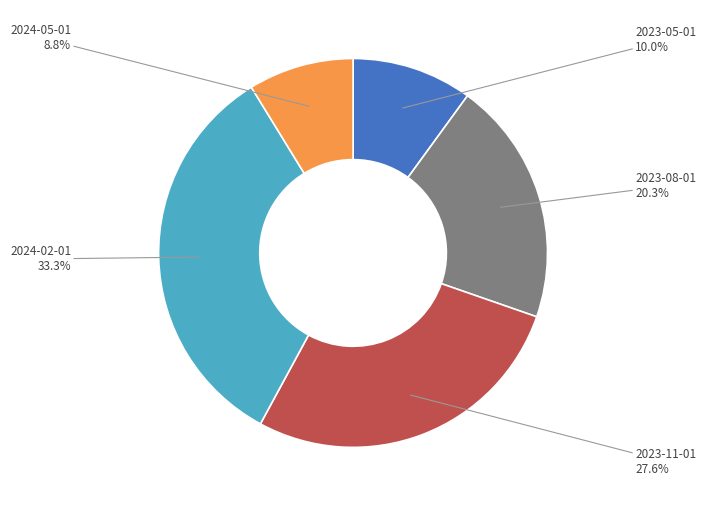

To the nearest percent, what is the difference between the 2023-05-01 and 2023-08-01 slice percentages?

10%